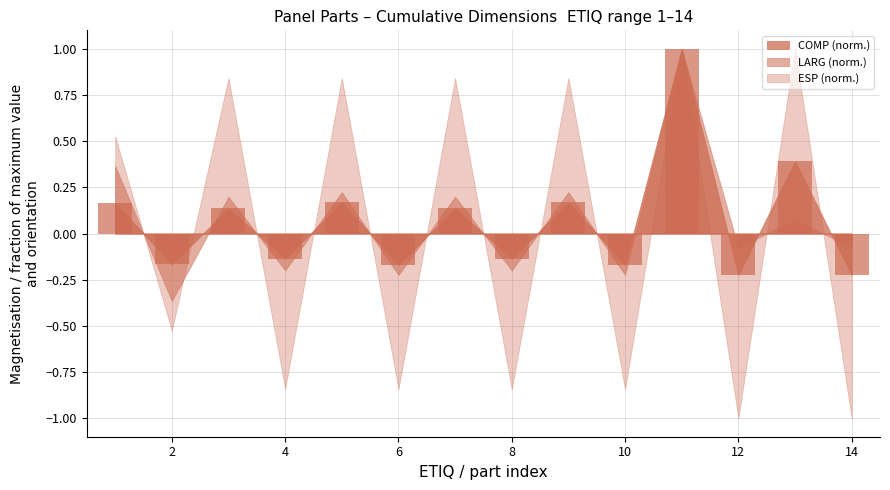

How many bars are there in total?

14